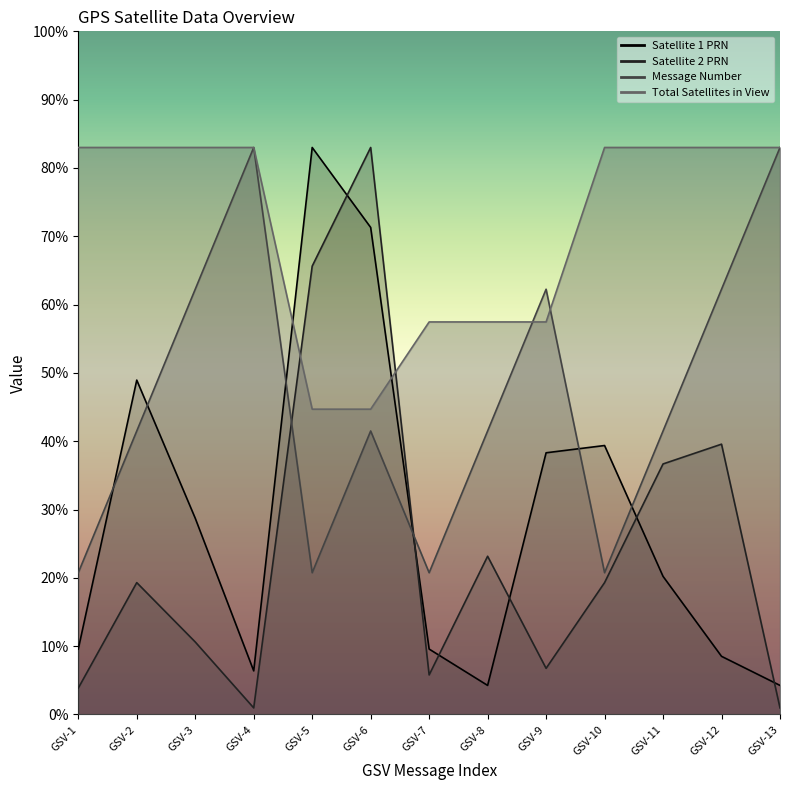

What is the sum of the Satellite 2 PRN values at GSV-11 and GSV-6?

119.7